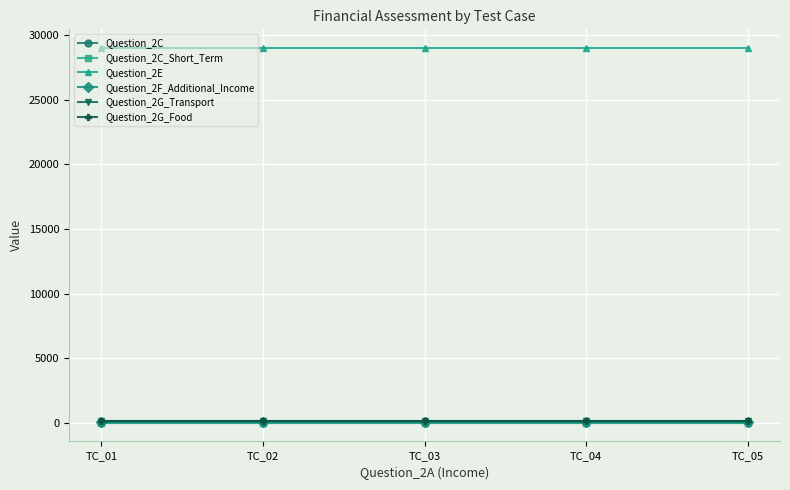

Reading left to right, what are all the values shown in this chart?

Question_2C: 0	0	0	0	0
Question_2C_Short_Term: 15	15	15	15	15
Question_2E: 29000	29000	29000	29000	29000
Question_2F_Additional_Income: 45	45	45	45	45
Question_2G_Transport: 100	100	100	100	100
Question_2G_Food: 100	100	100	100	100